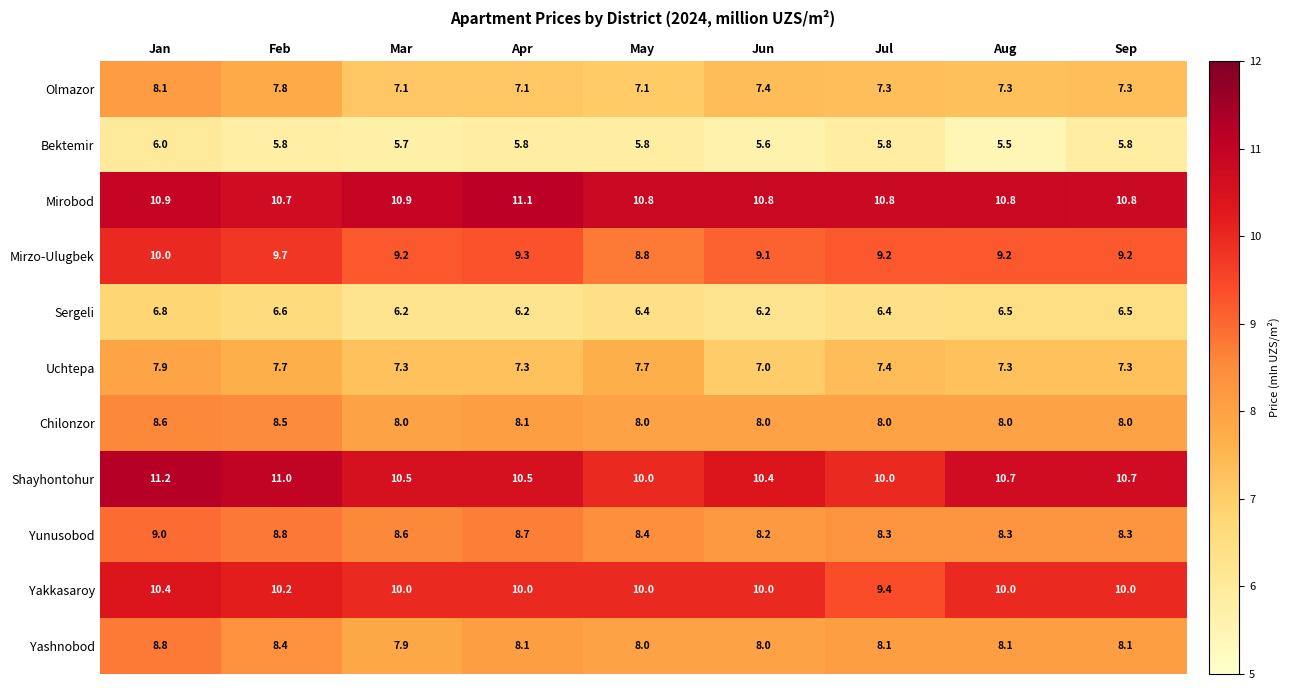

True or false: Sergeli has a value of 1.9 at Jul.

False